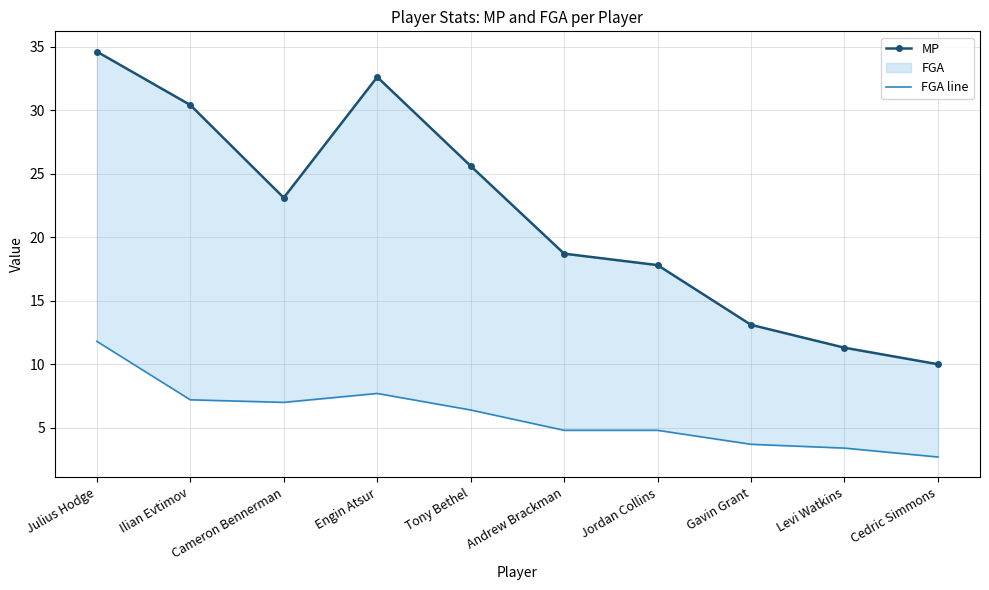

True or false: MP and FGA line cross at least once.

False